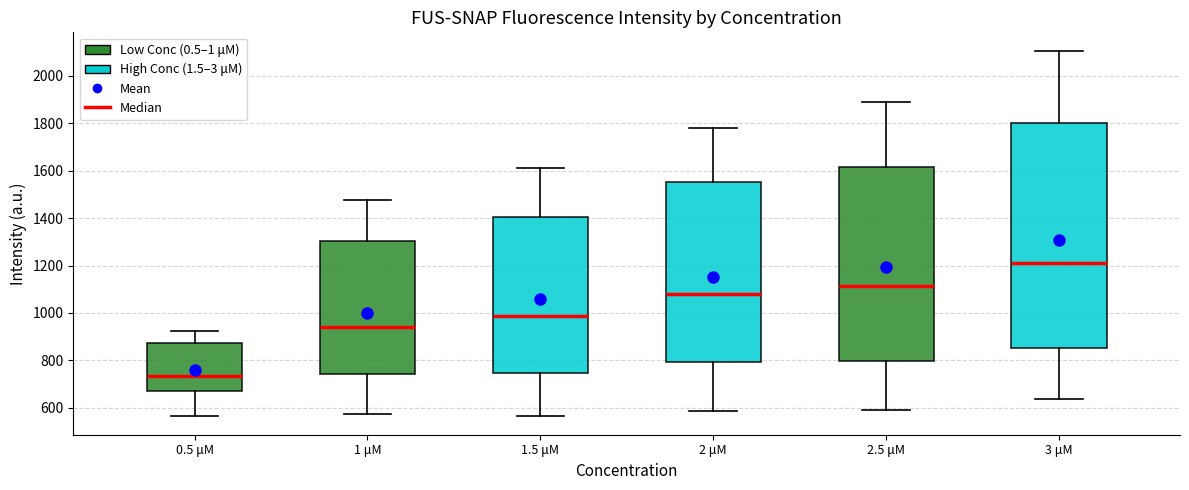

Reading left to right, read every box against the y-axis: the position of its median line, the range the box covers, and the ends of its whiskers. The values are not printed on the chart, so give them approximately, as read against the axis.

0.5 μM: median 740, box 680 to 880, whiskers 560 to 920
1 μM: median 940, box 740 to 1300, whiskers 580 to 1480
1.5 μM: median 980, box 740 to 1400, whiskers 560 to 1620
2 μM: median 1080, box 800 to 1560, whiskers 580 to 1780
2.5 μM: median 1120, box 800 to 1620, whiskers 600 to 1880
3 μM: median 1200, box 860 to 1800, whiskers 640 to 2100